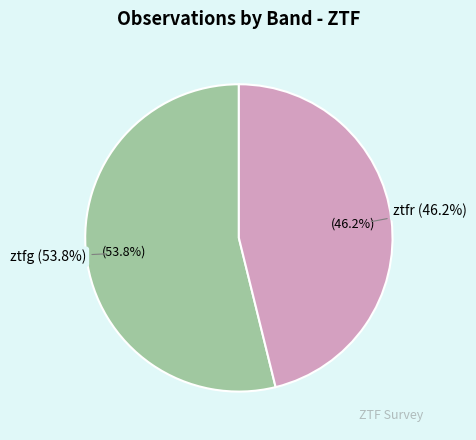

Rank the categories by value from lowest to highest.

ztfr, ztfg